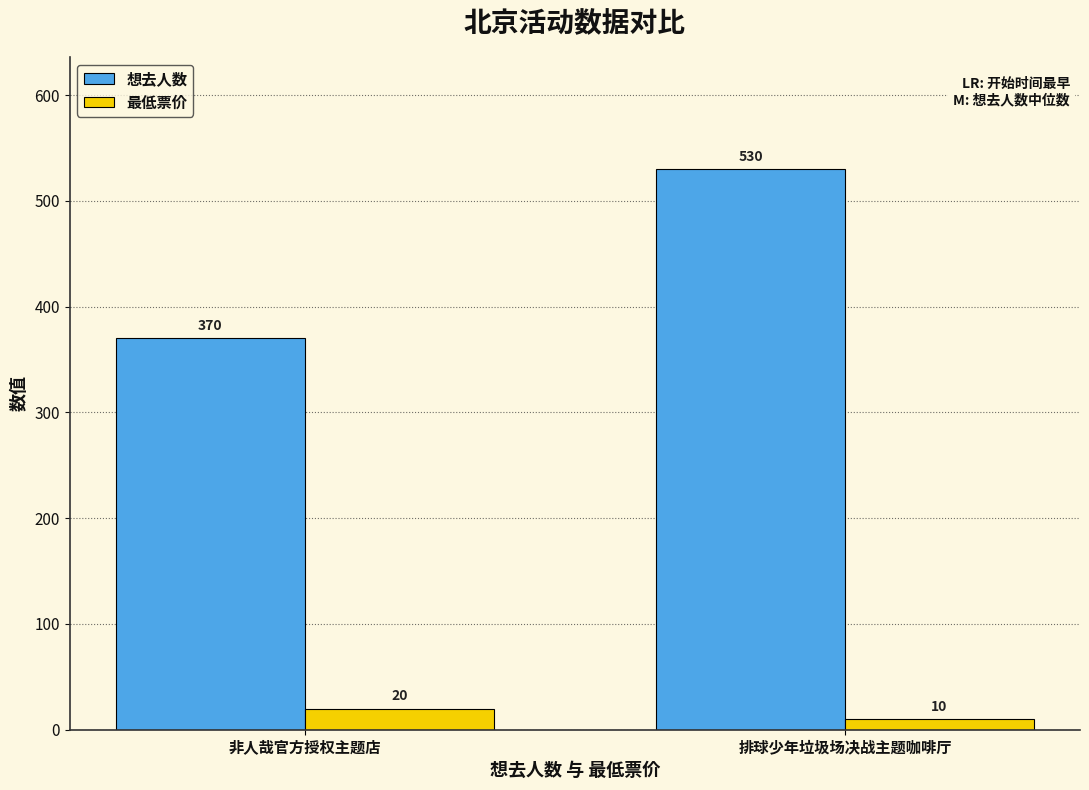

What is the difference between the maximum and minimum values in the 最低票价 series?

10